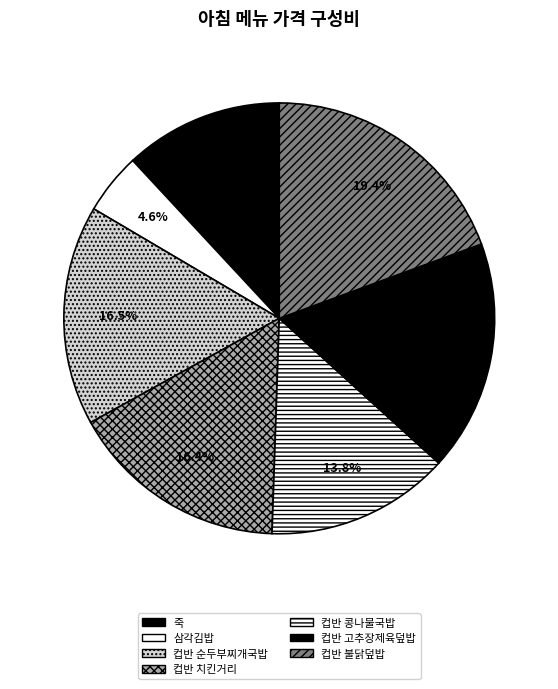

Does any single category account for the majority?

No